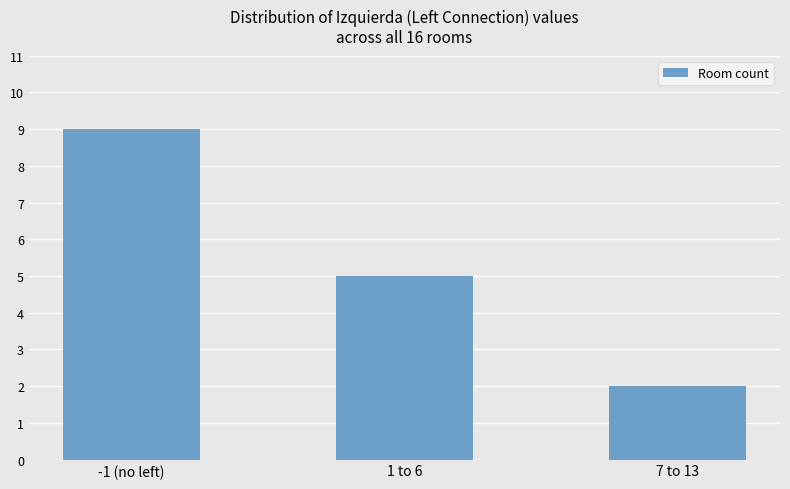

List the labels in order of value, largest first.

-1 (no left), 1 to 6, 7 to 13